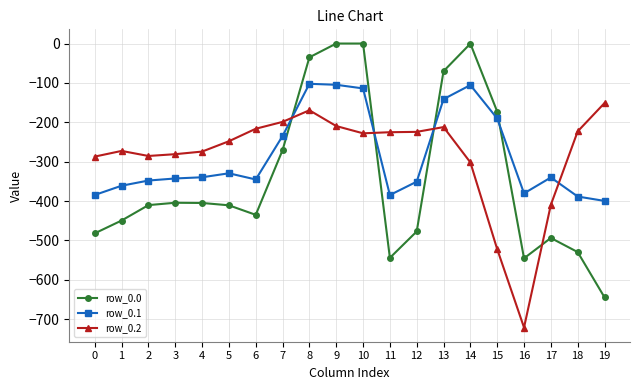

True or false: row_0.2 has a value of -65.4 at 14.

False